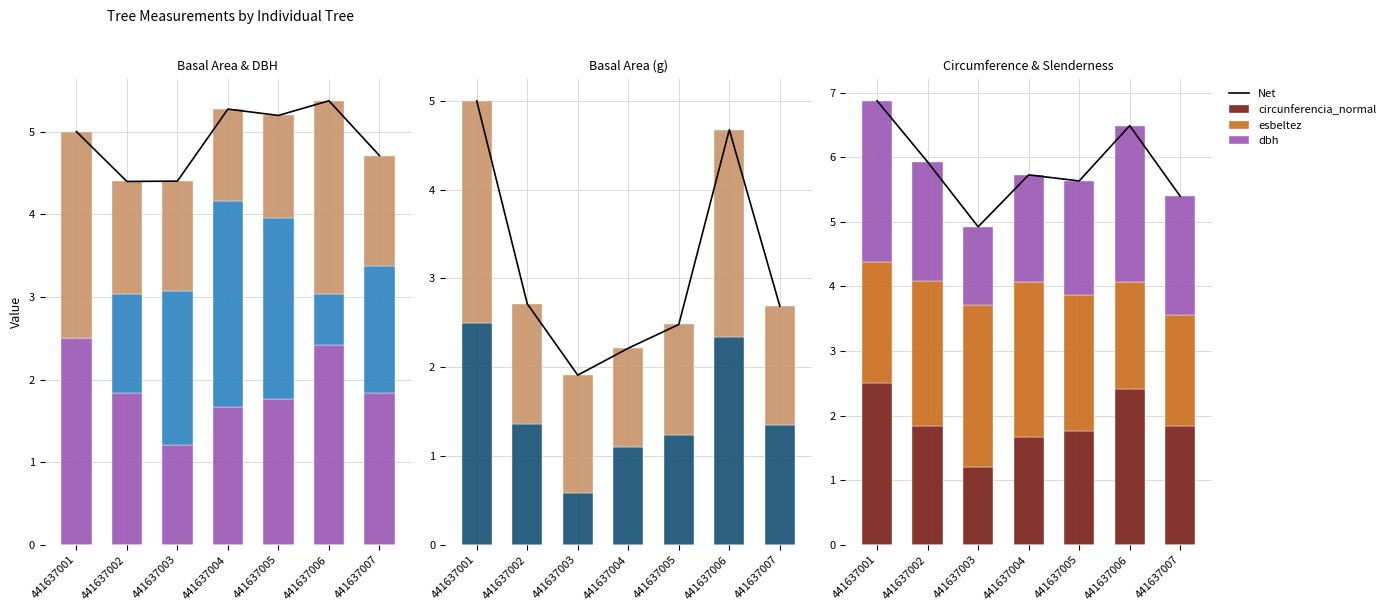

Is the value of circunferencia_normal at 441637007 greater than the value of g_ha at 441637006?

No